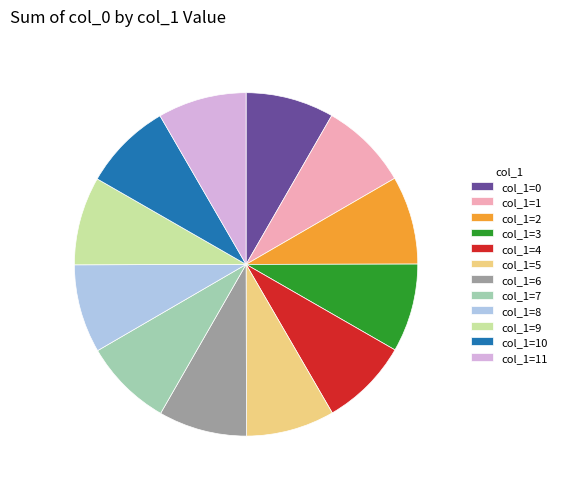

Is col_1=8 the majority of the pie?

No